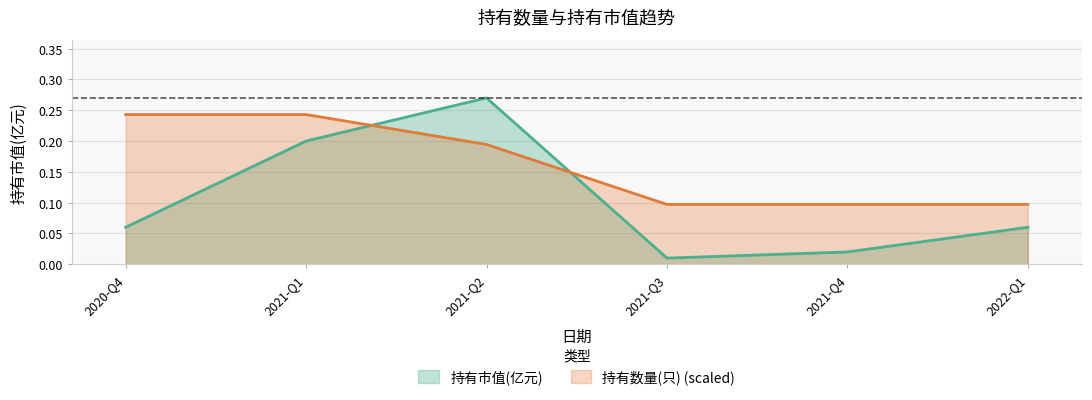

Rank the series by their maximum value, from lowest to highest.

持有数量(只) (scaled), 持有市值(亿元)